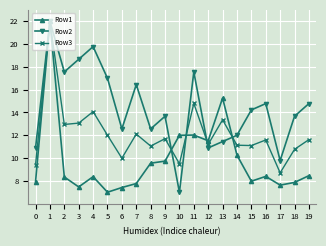

Which series changed the most between 3 and 10?

Row2